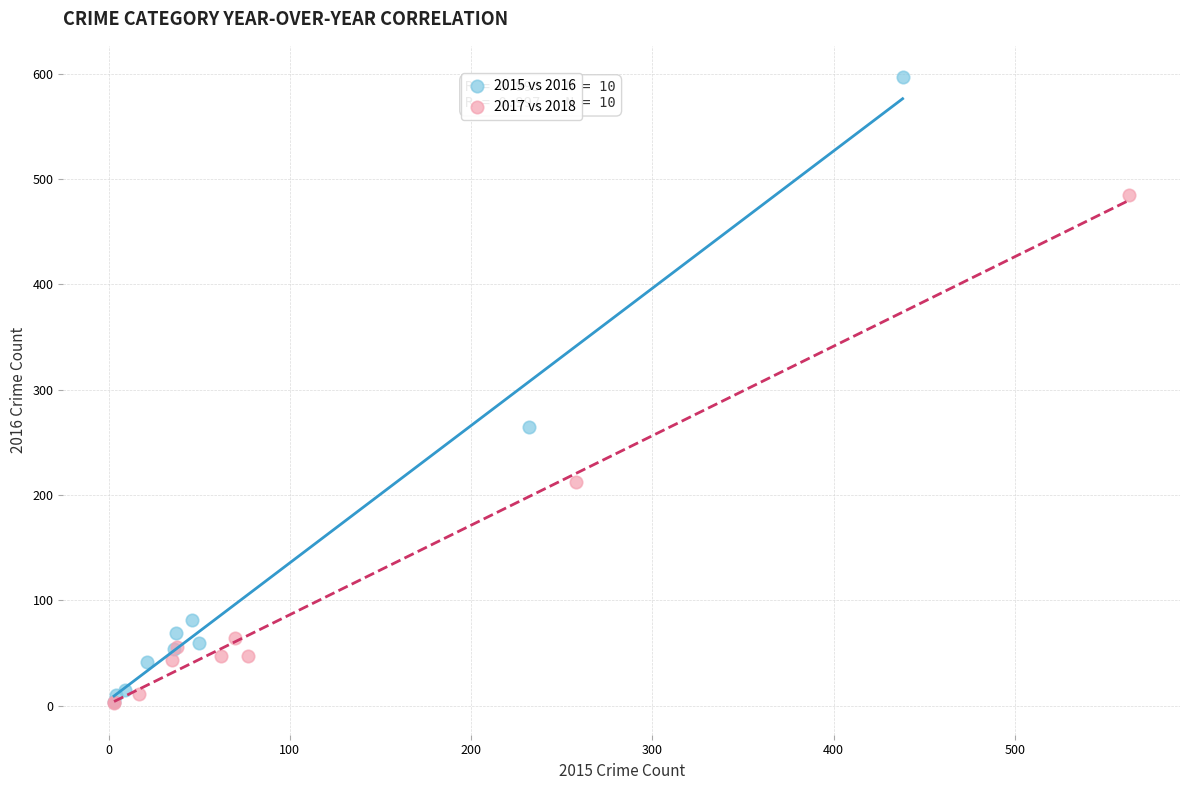

Which series has the largest Y range (max minus min)?

2015 vs 2016